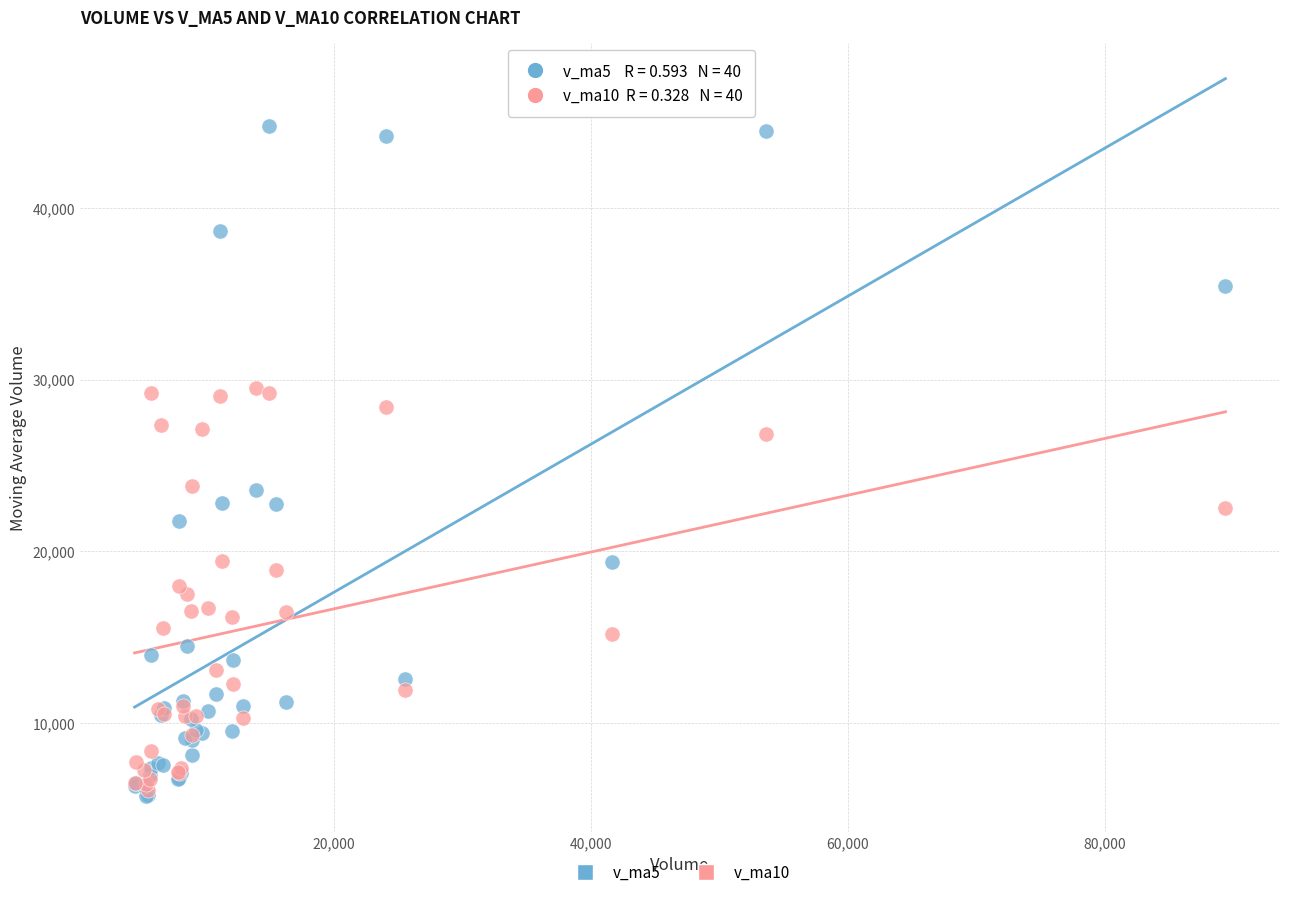

Which series reaches the maximum Y coordinate?

v_ma5